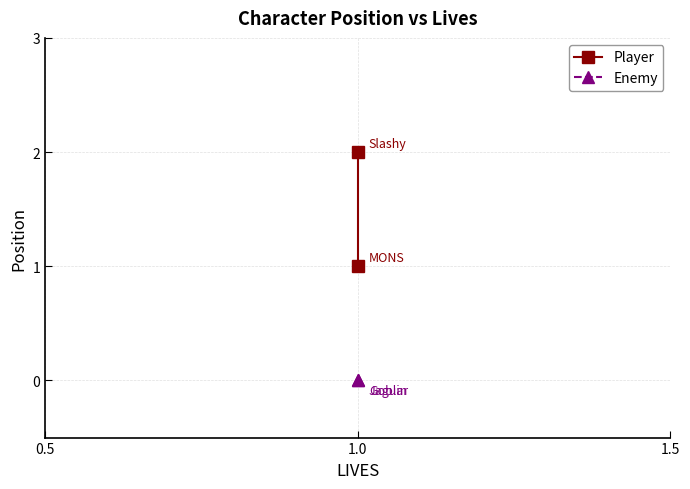

Which series has the largest total across all categories?

Player